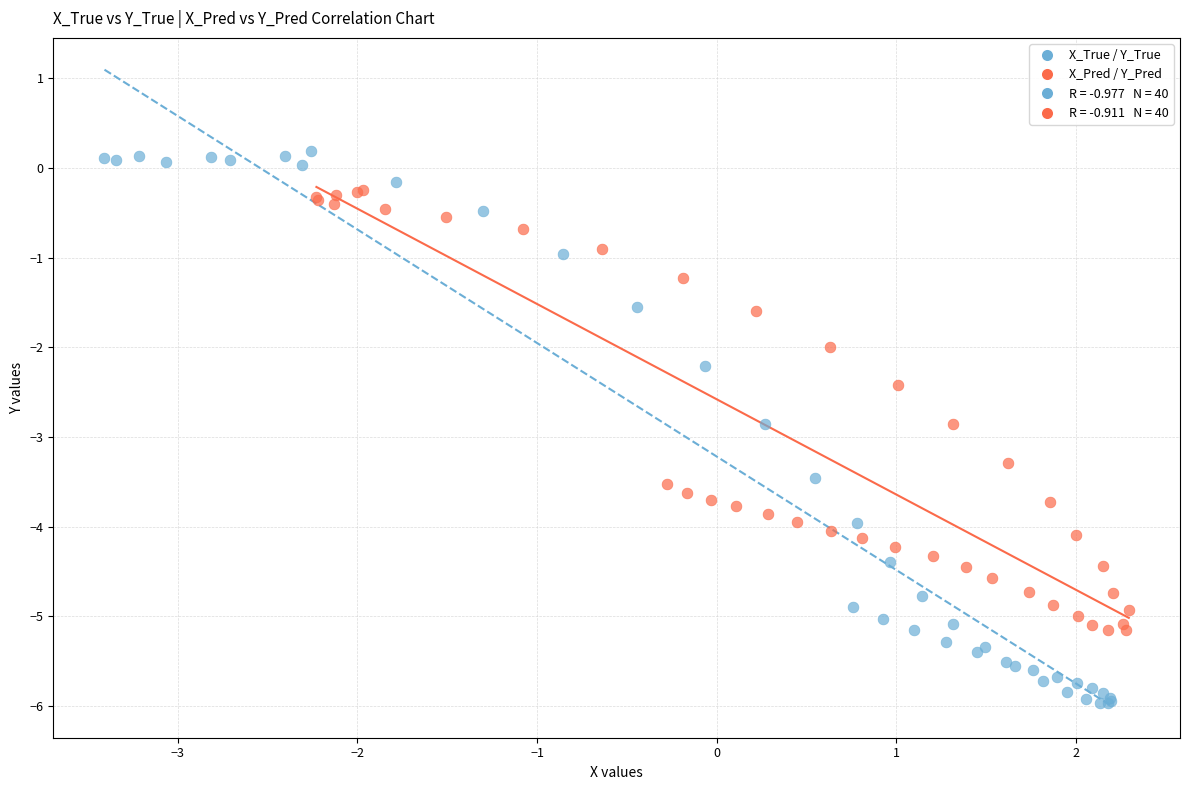

Which series has the widest spread of Y values?

X_True / Y_True